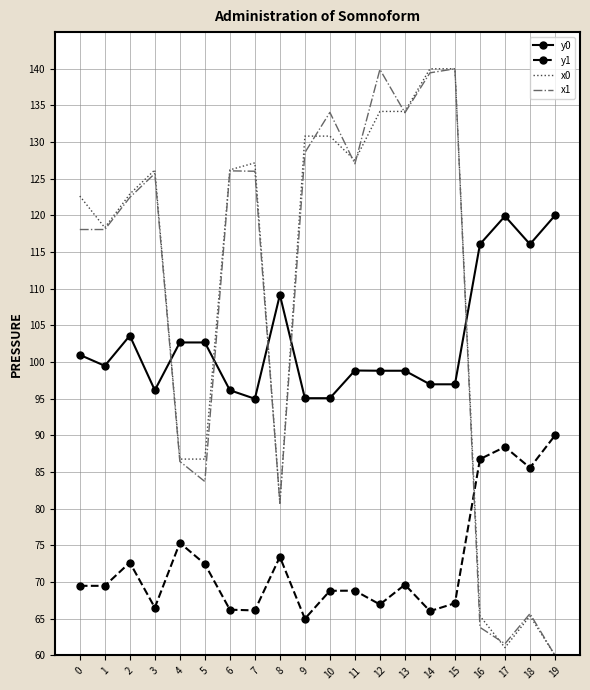

True or false: x1 has a value of 125.7 at 3.

True